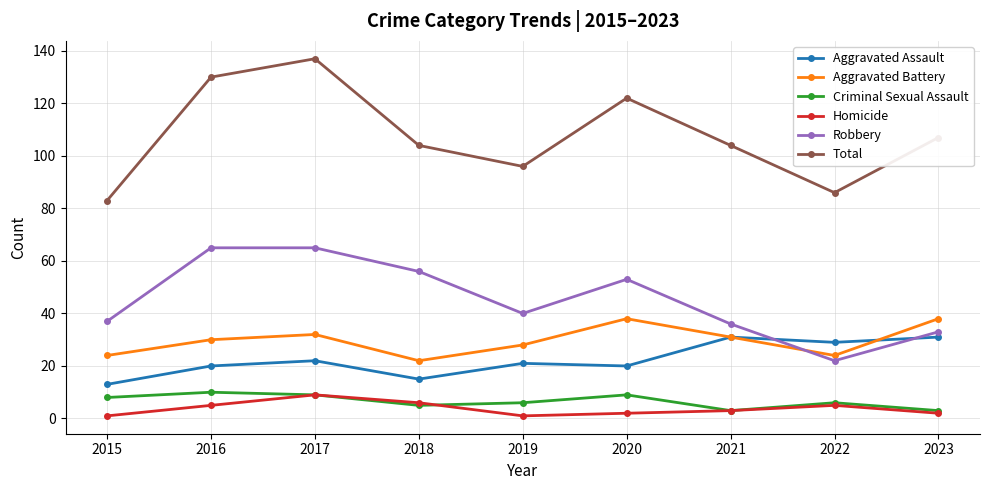

How many data points in Homicide are less than 3?

4